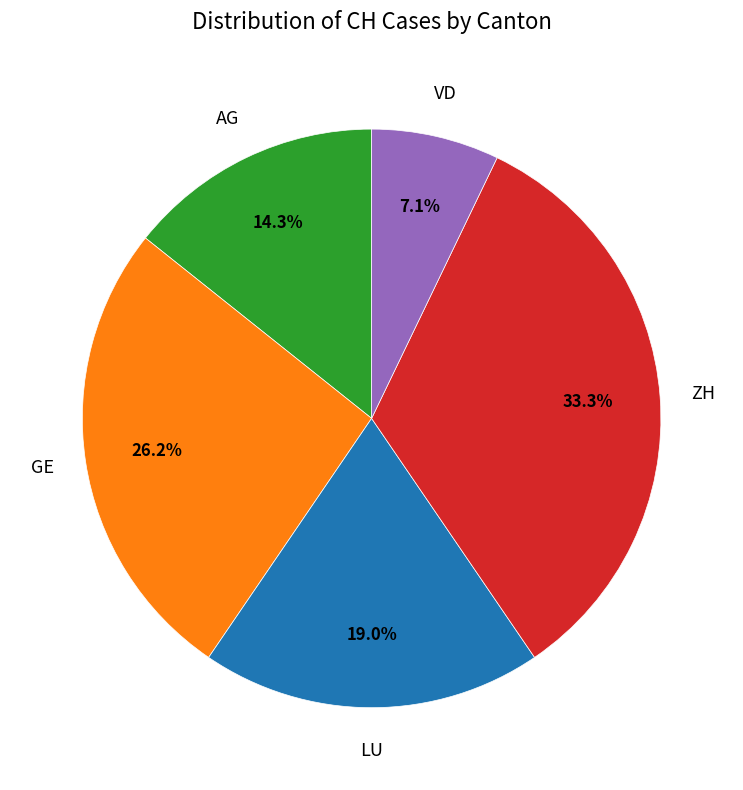

What is the largest slice in the pie chart?

ZH